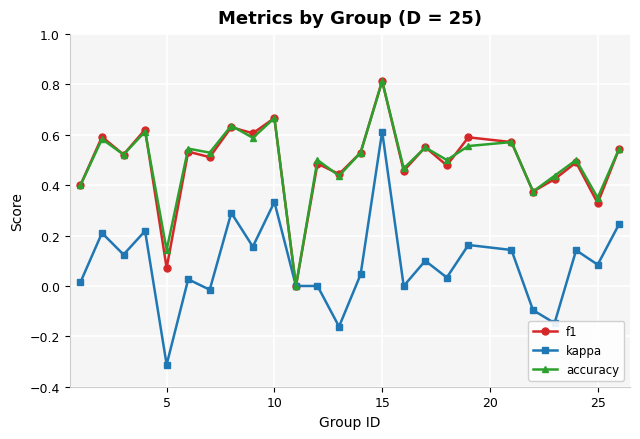

Which series has the largest range (max minus min)?

kappa